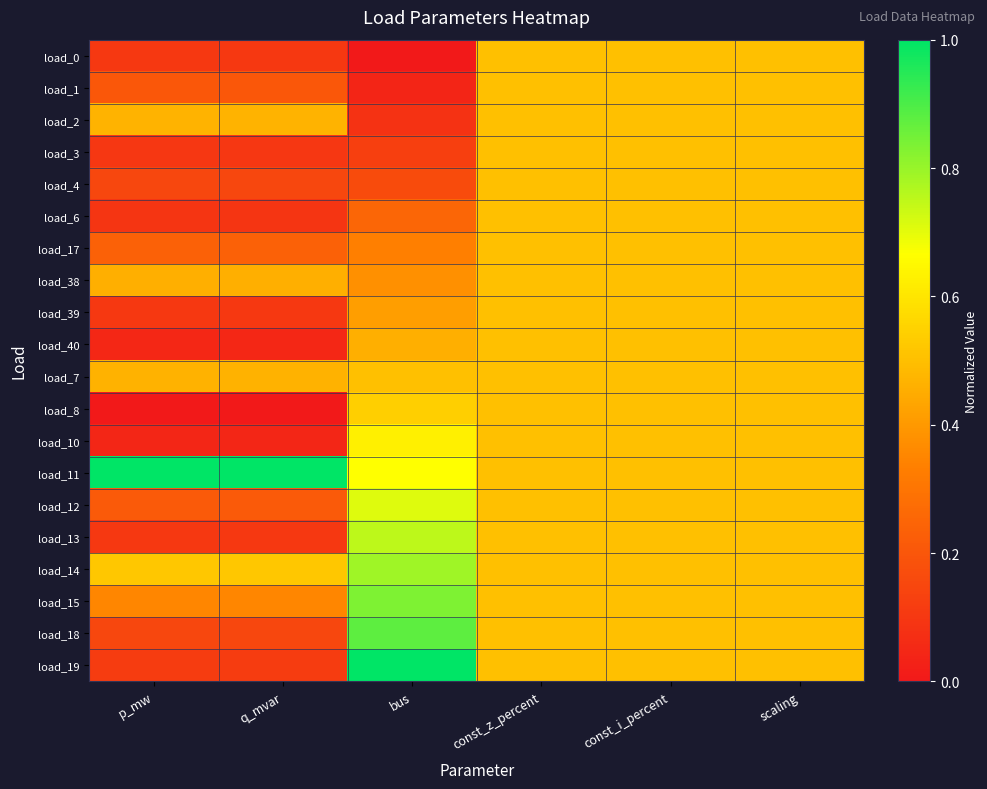

Which has a higher value, scaling or bus?

scaling